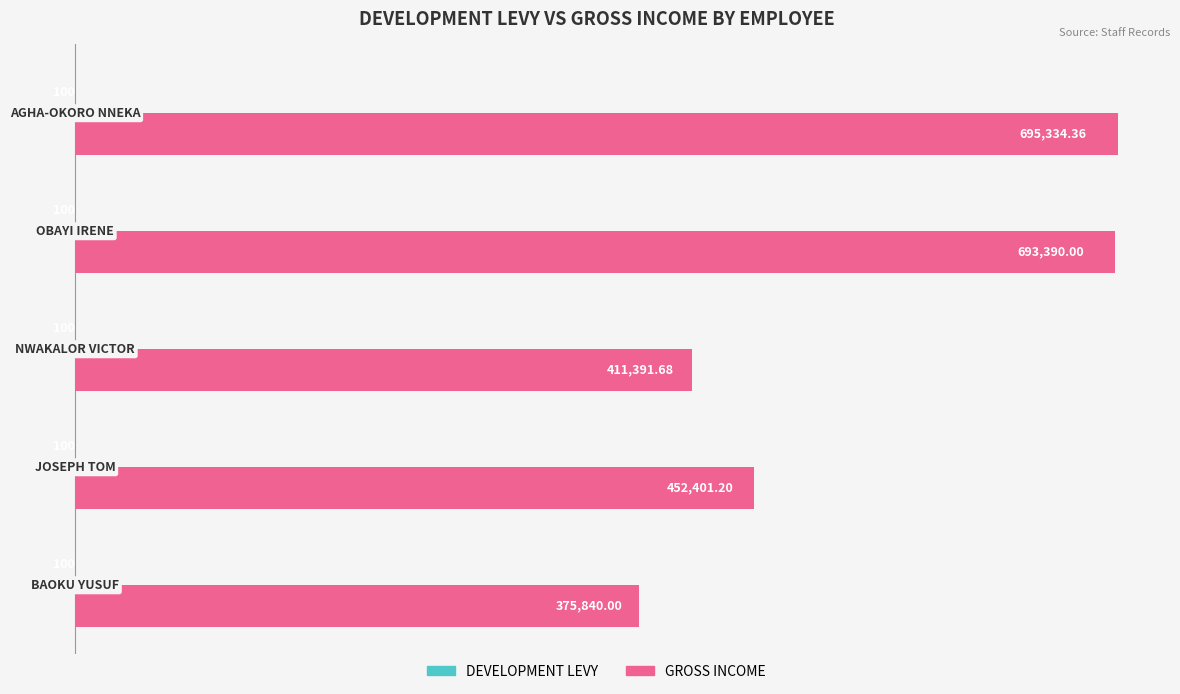

How many data points does each series have?

5